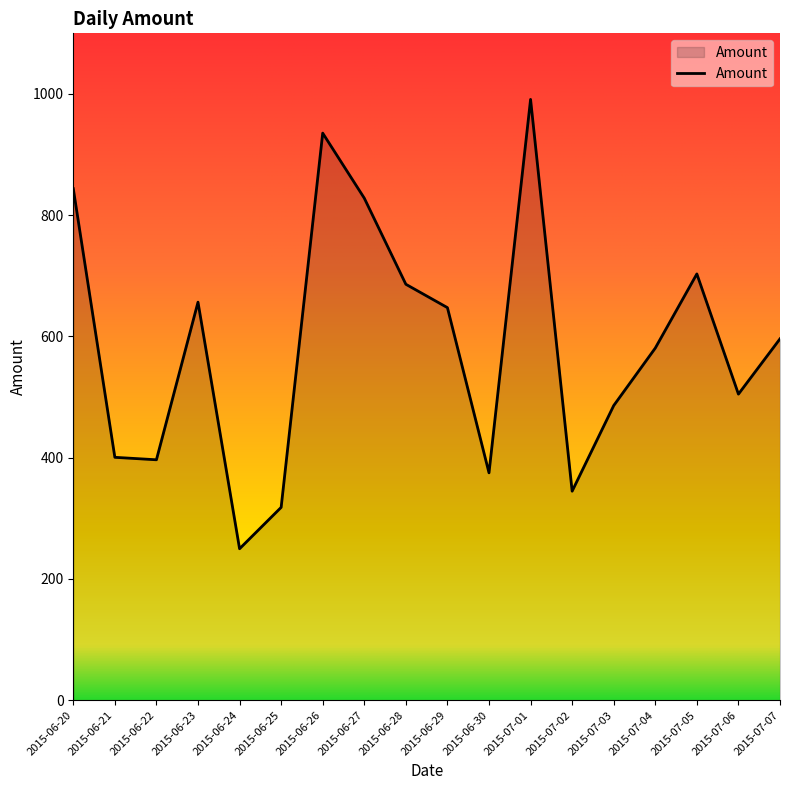

What is the average value?

585.8